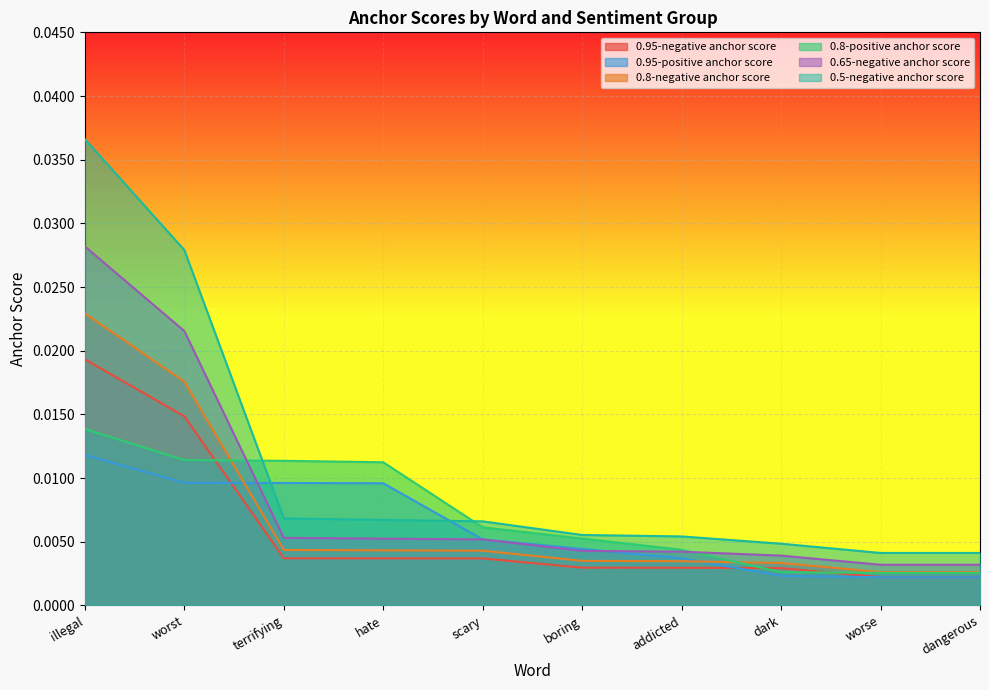

List the series in order of their peak value, highest first.

0.5-negative anchor score, 0.65-negative anchor score, 0.8-negative anchor score, 0.95-negative anchor score, 0.8-positive anchor score, 0.95-positive anchor score